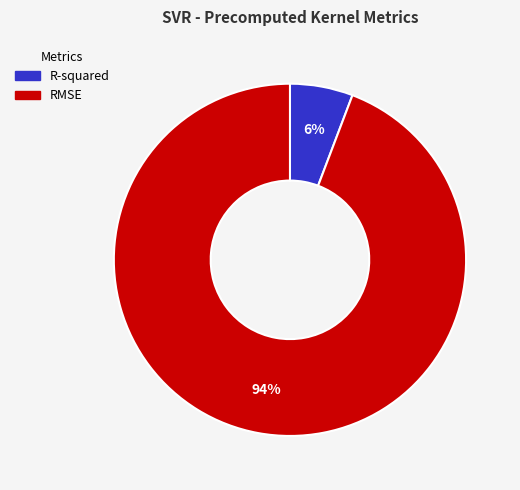

Does any single category account for the majority?

Yes